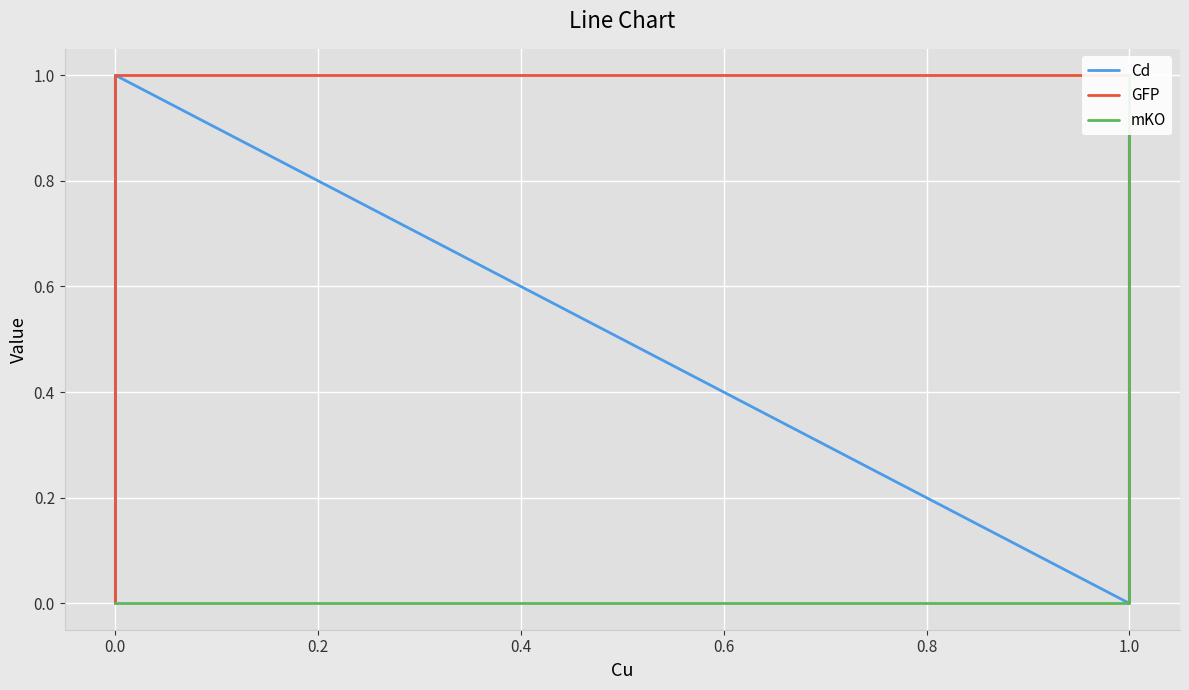

What is the difference between the second highest and second lowest values in the Cd series?

1